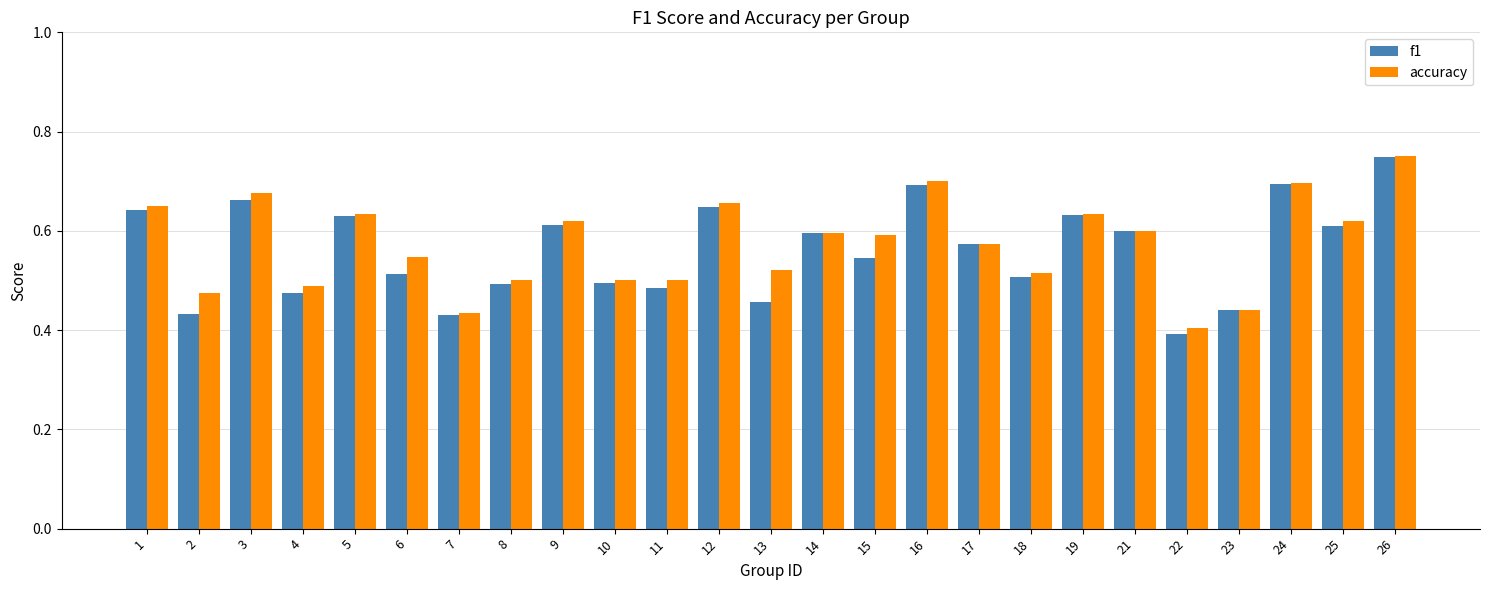

At how many categories does at least one series exceed 0?

25